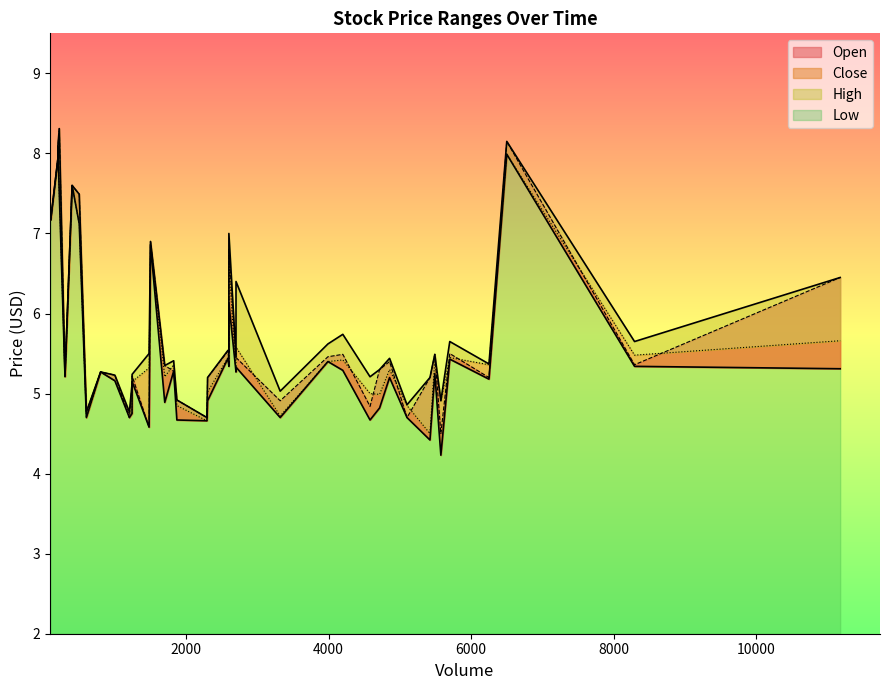

What is the difference between the second highest and minimum values in the Open series?

3.7